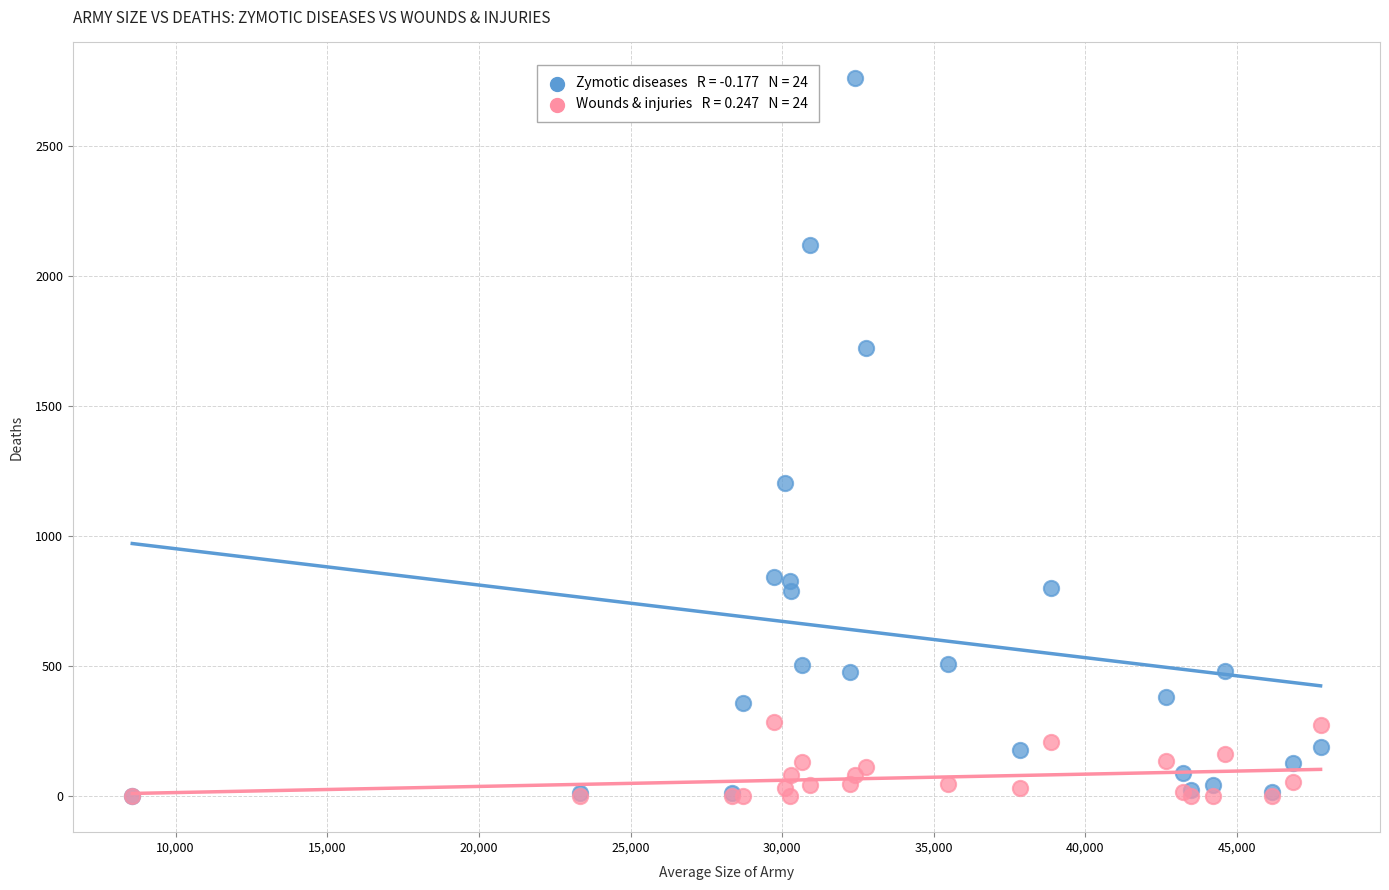

Across all series, what Y value is closest to 1380?

1205